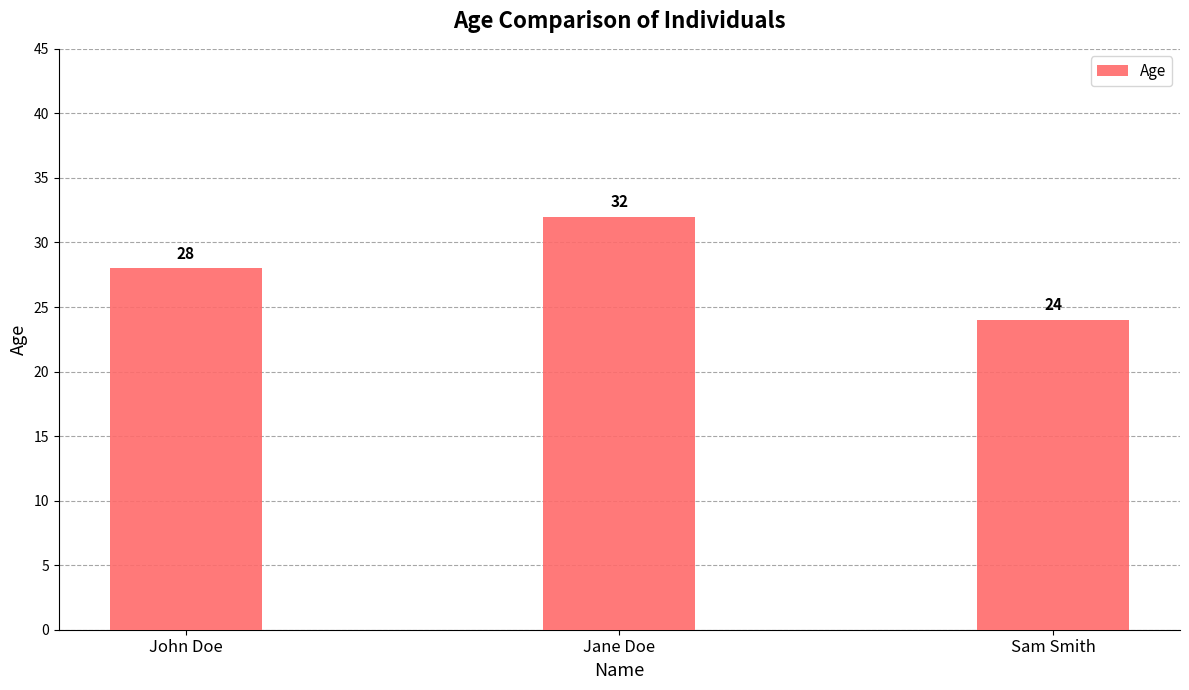

What is the minimum value shown in the chart?

24